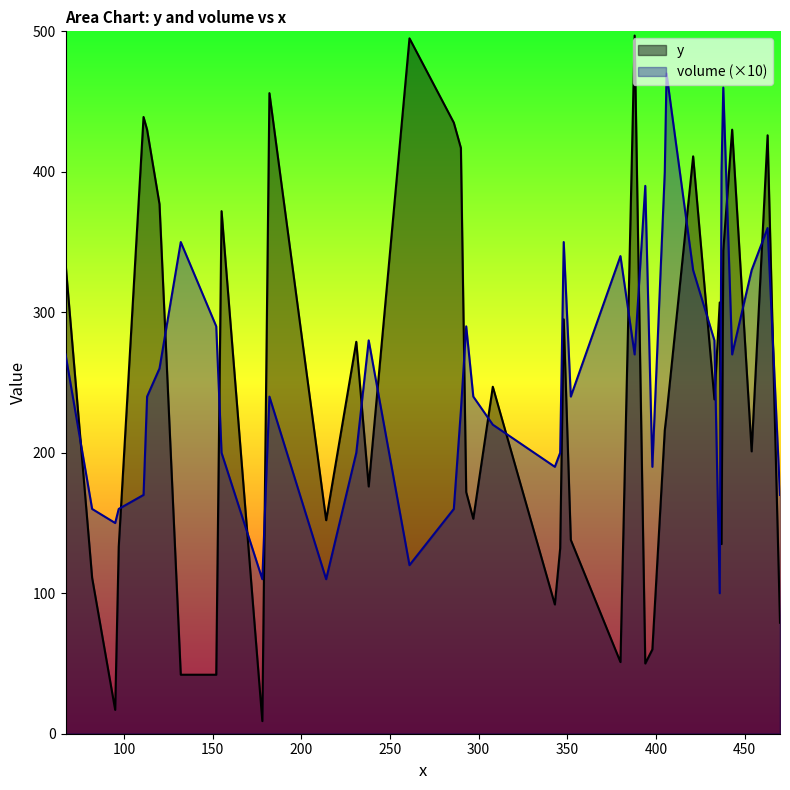

True or false: y and volume (×10) intersect in this chart.

True